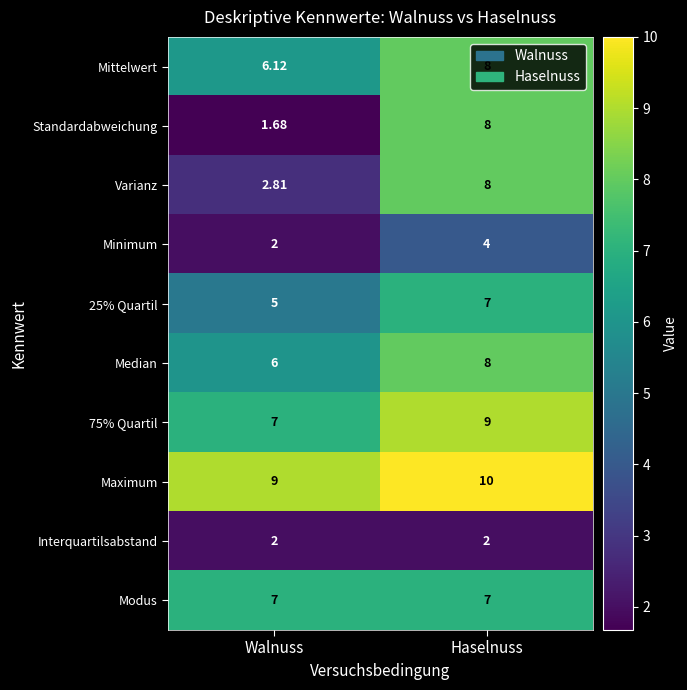

What is the total value across all series at Walnuss?

48.6